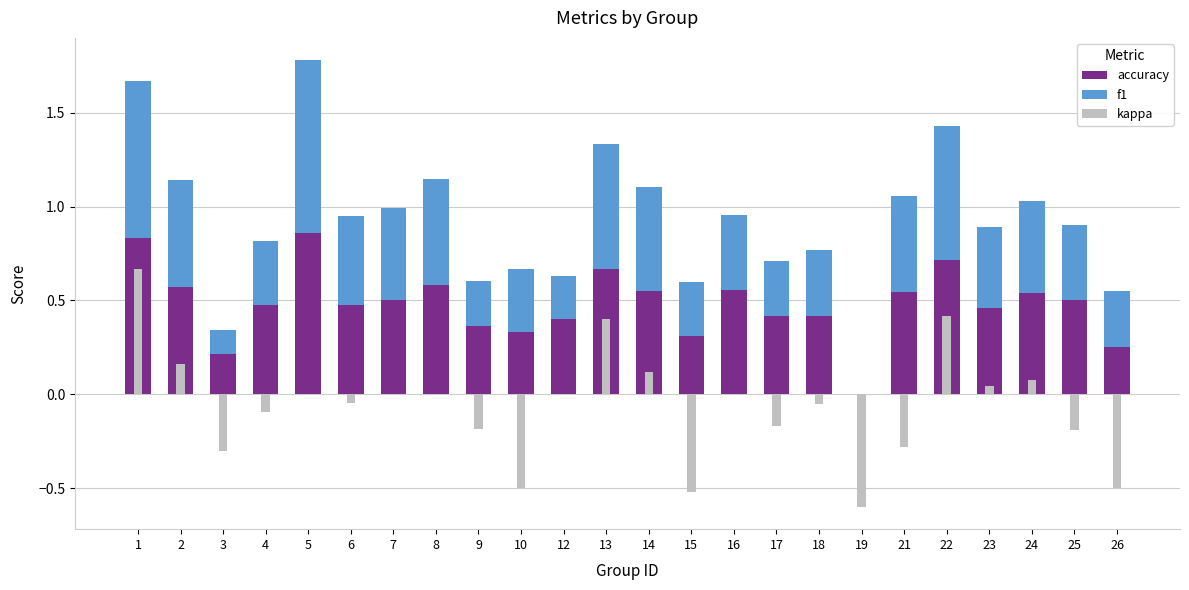

Where is accuracy nearest to the value 0?

19